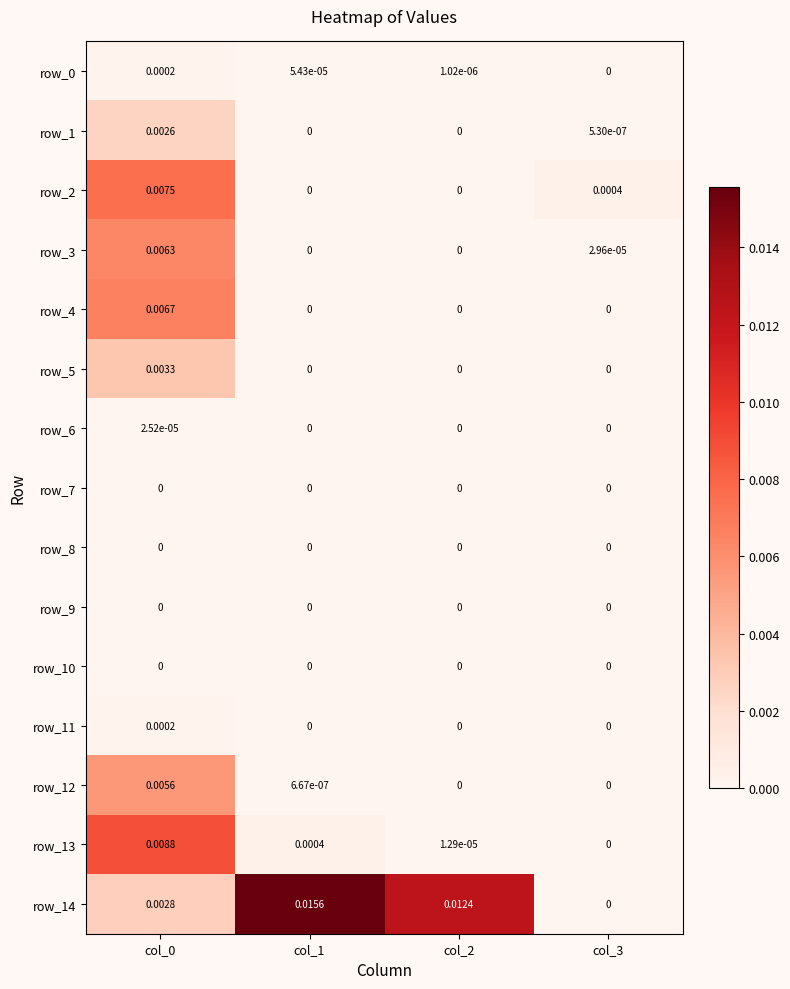

Is the value of row_1 at col_2 greater than the value of row_14 at col_0?

No